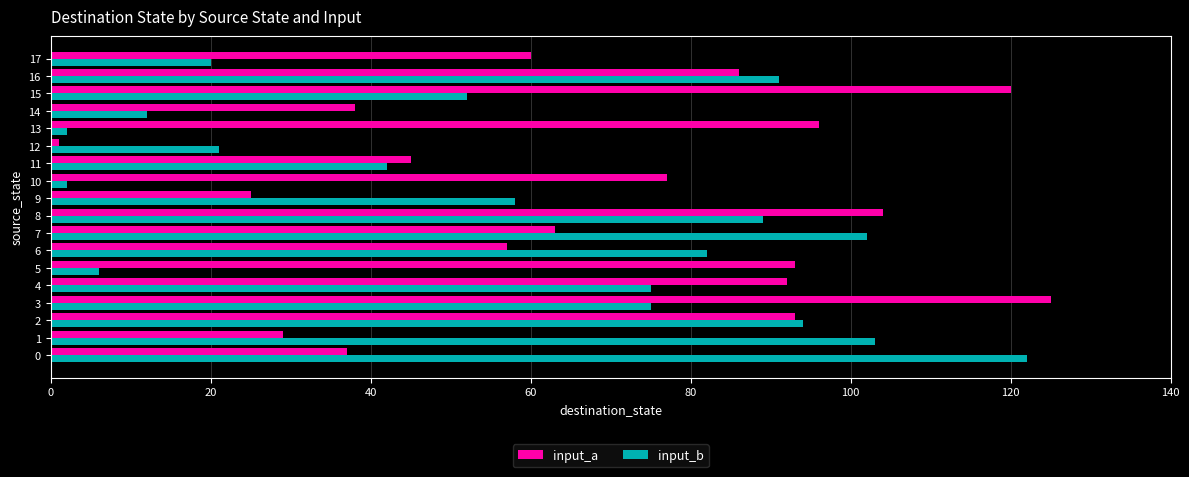

Is the value of input_b at 4 greater than the value of input_a at 1?

Yes